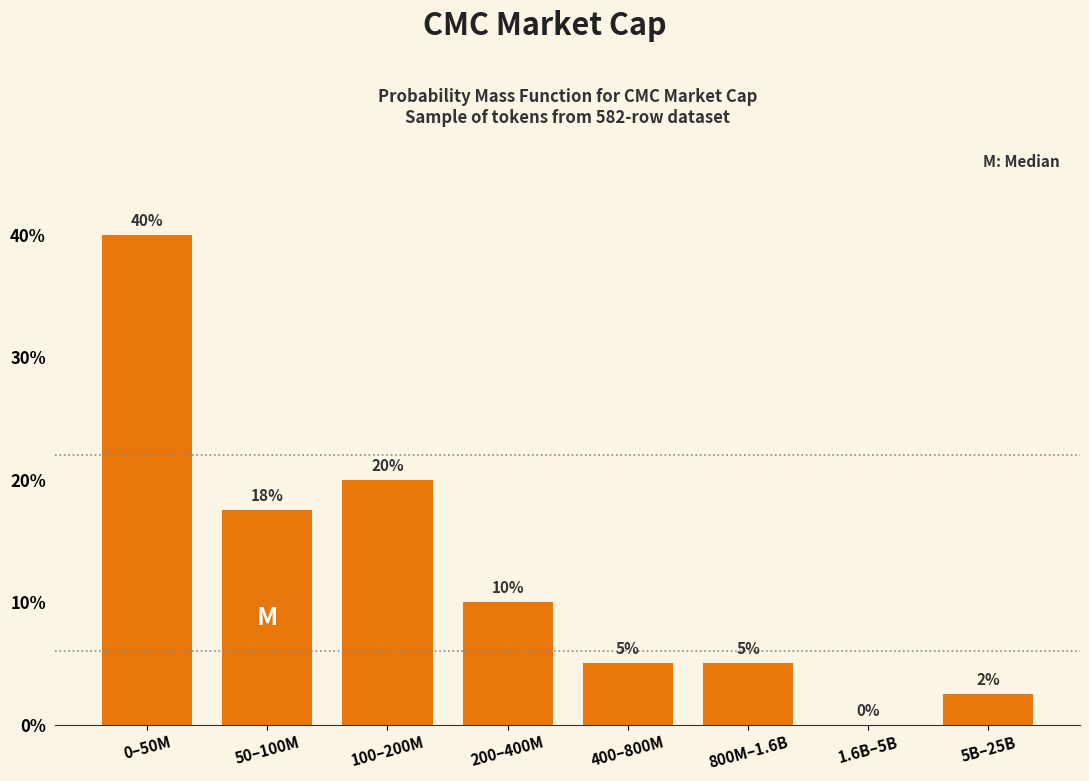

True or false: the data shows 7.7 at 400–800M.

False